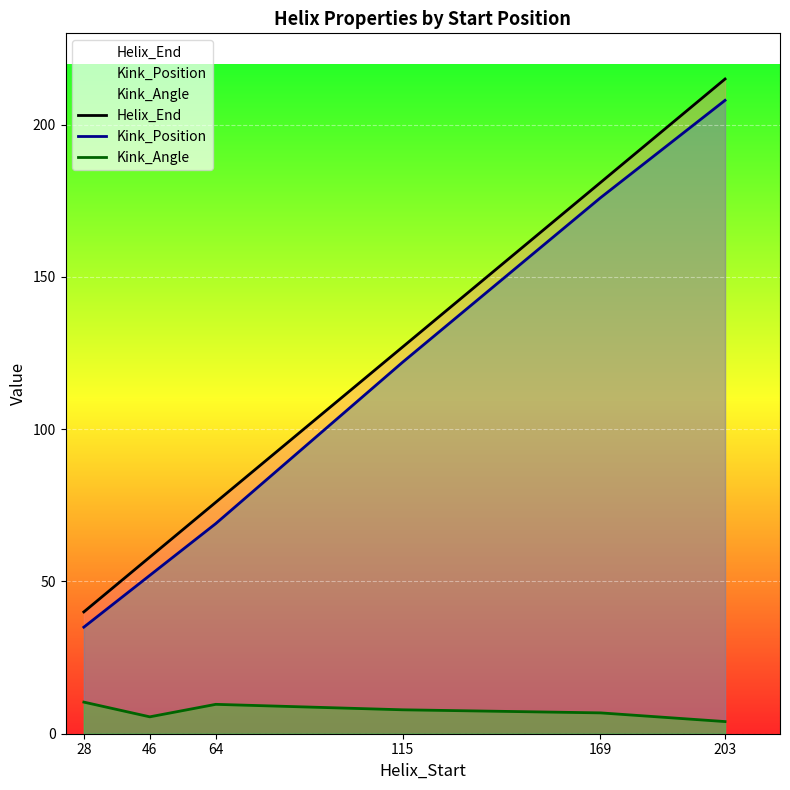

What are all the series names shown in the legend?

Helix_End, Kink_Position, Kink_Angle